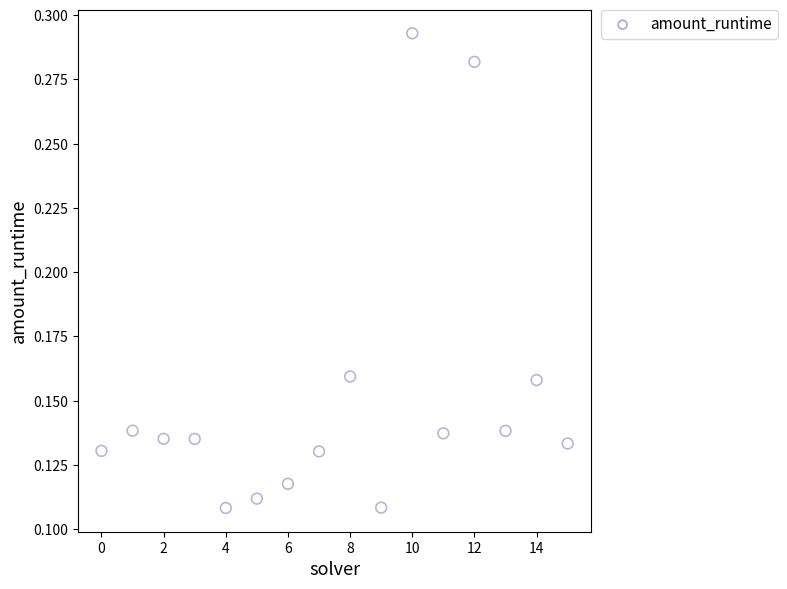

How many points are shown in the scatter plot?

16